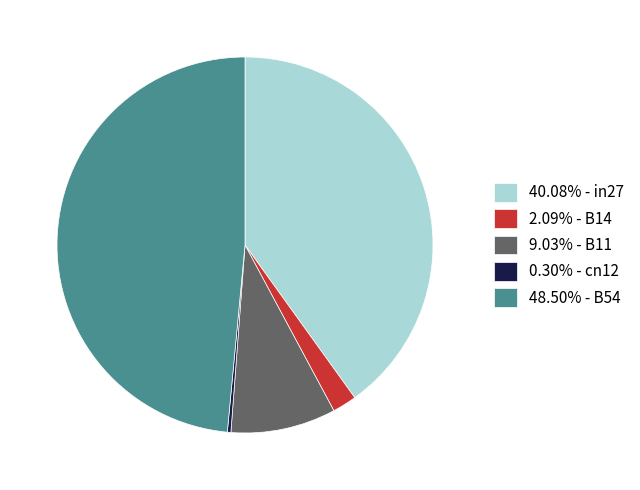

Does 0.30% - cn12 represent more than half of the total?

No